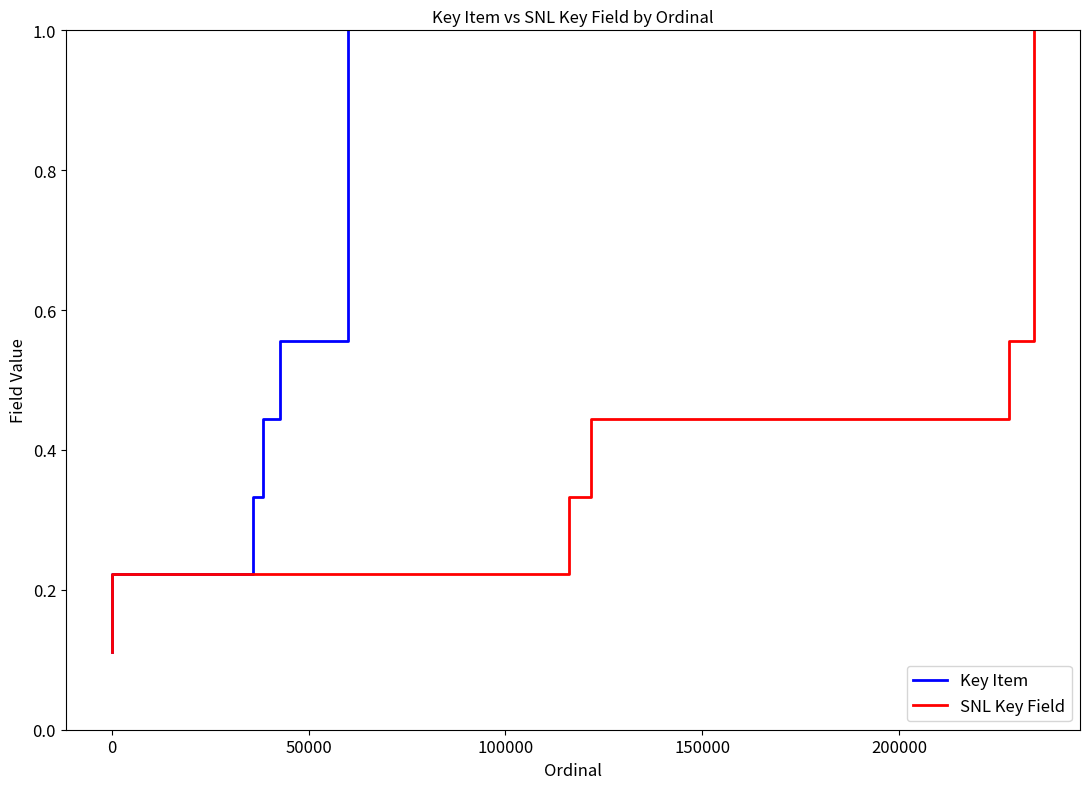

True or false: Key Item and SNL Key Field intersect in this chart.

False